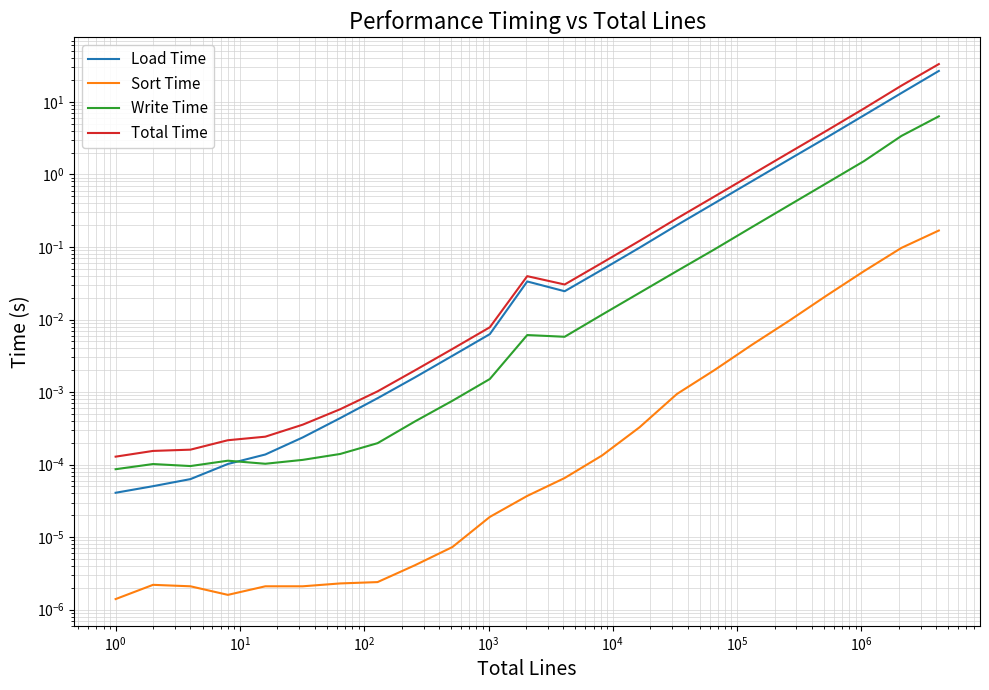

True or false: Write Time has more than 2 interior local peaks.

True